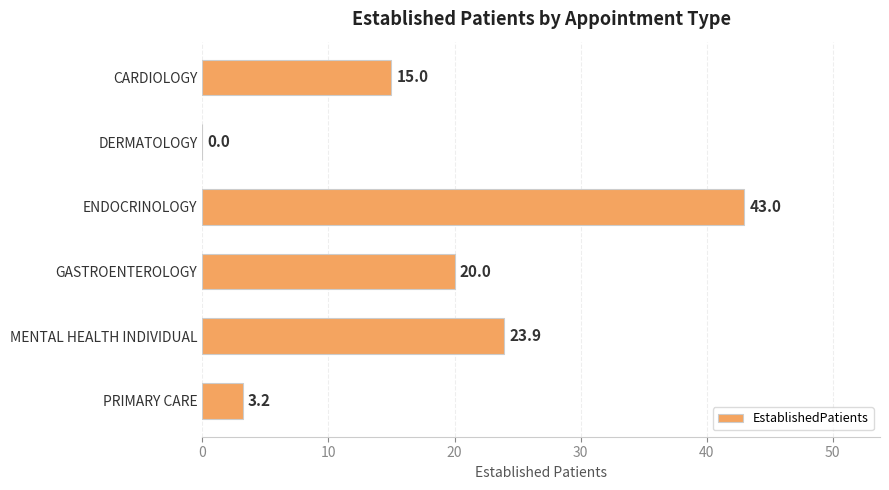

Where is the data nearest to the value 21?

GASTROENTEROLOGY